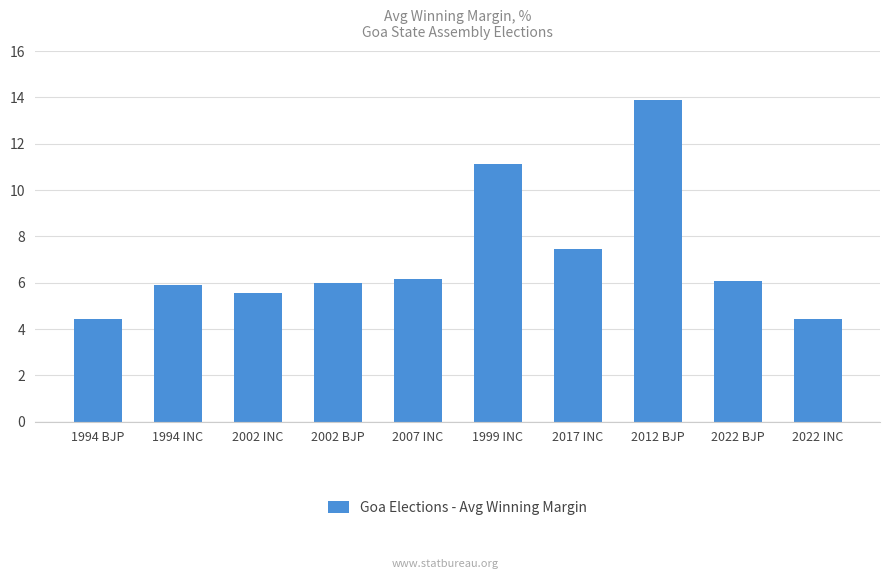

What is the sum of all values?

71.1